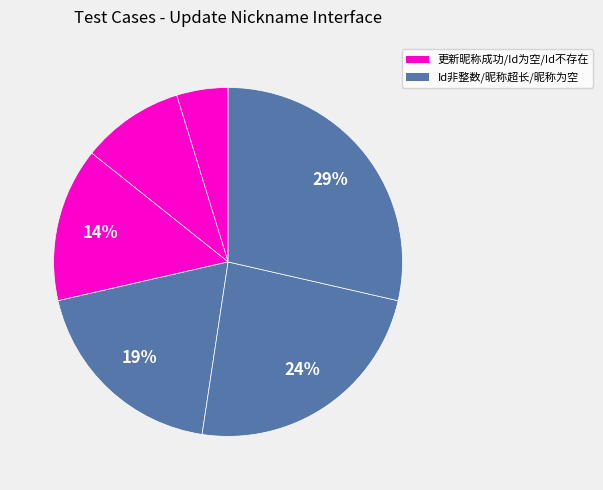

How many slices are in this pie chart?

6